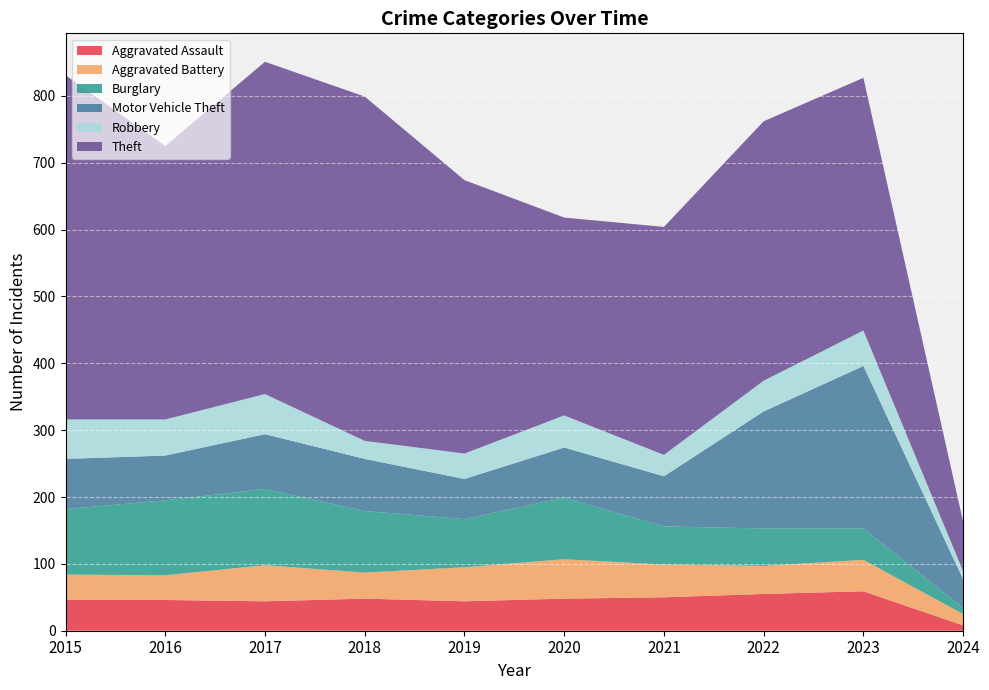

Reading left to right, what are all the values shown in this chart?

Aggravated Assault: 46	46	44	48	44	48	50	55	59	8
Aggravated Battery: 38	37	54	39	51	59	49	42	47	17
Burglary: 98	112	114	92	72	92	57	56	47	9
Motor Vehicle Theft: 75	67	82	78	60	75	75	175	243	43
Robbery: 59	54	60	27	38	48	32	46	53	12
Theft: 515	409	497	515	409	296	341	388	378	74